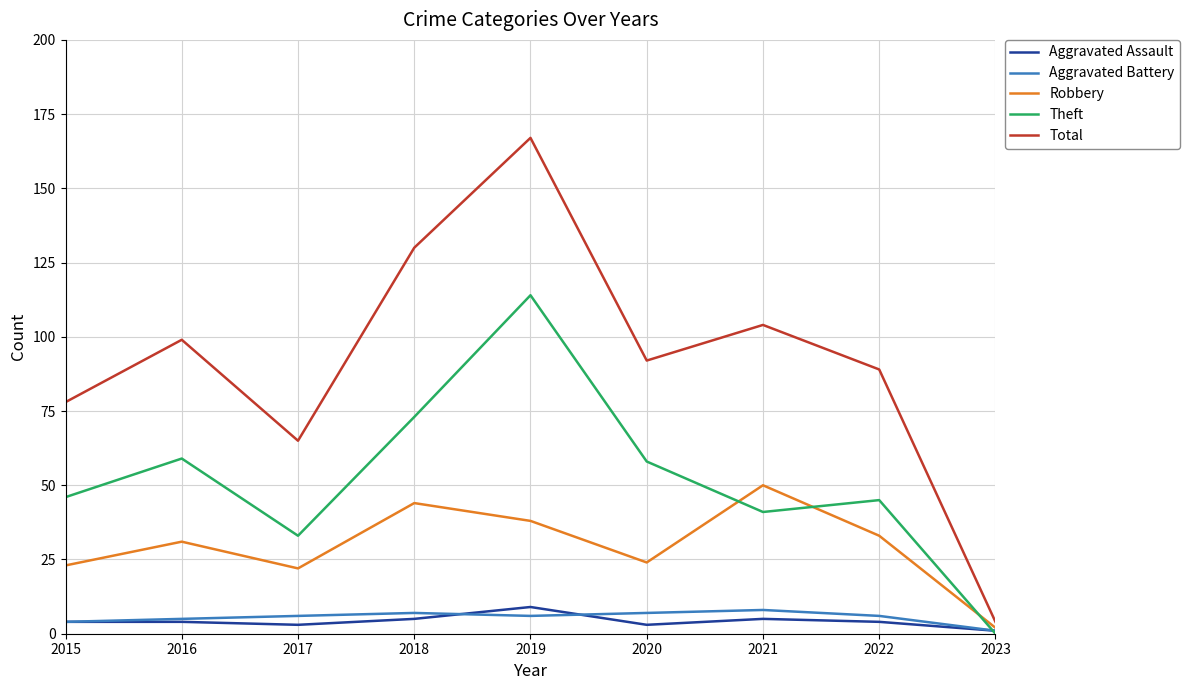

What is the difference between the maximum and minimum values in the Total series?

163